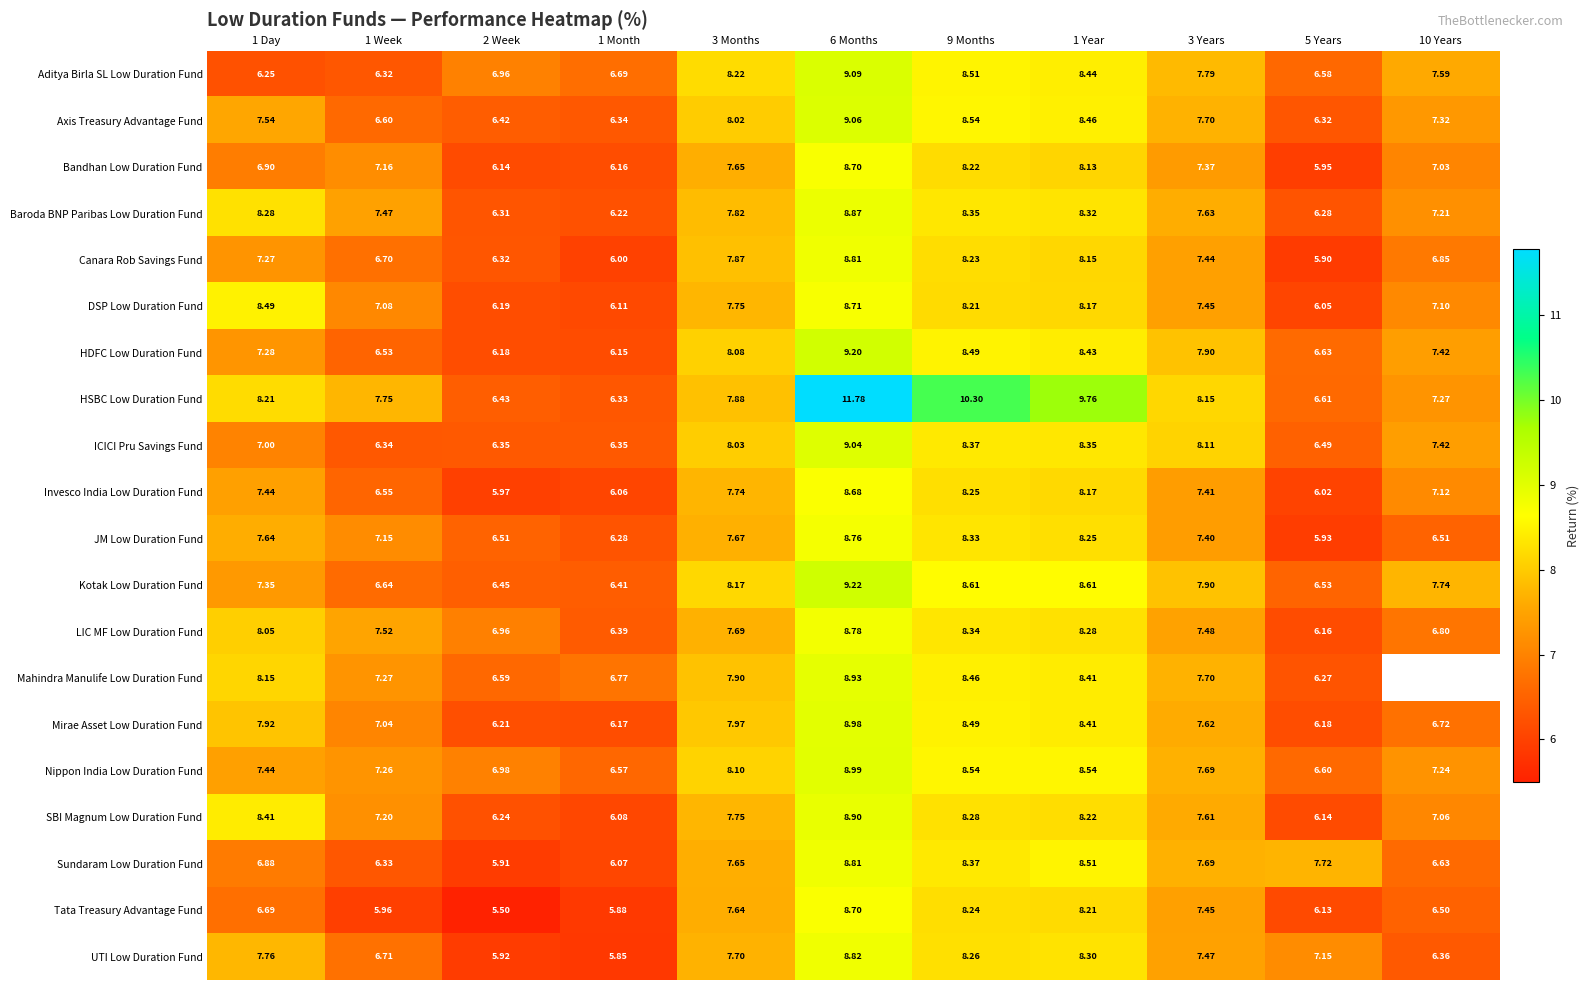

List the labels in order of Tata Treasury Advantage Fund value, smallest first.

2 Week, 1 Month, 1 Week, 5 Years, 10 Years, 1 Day, 3 Years, 3 Months, 1 Year, 9 Months, 6 Months